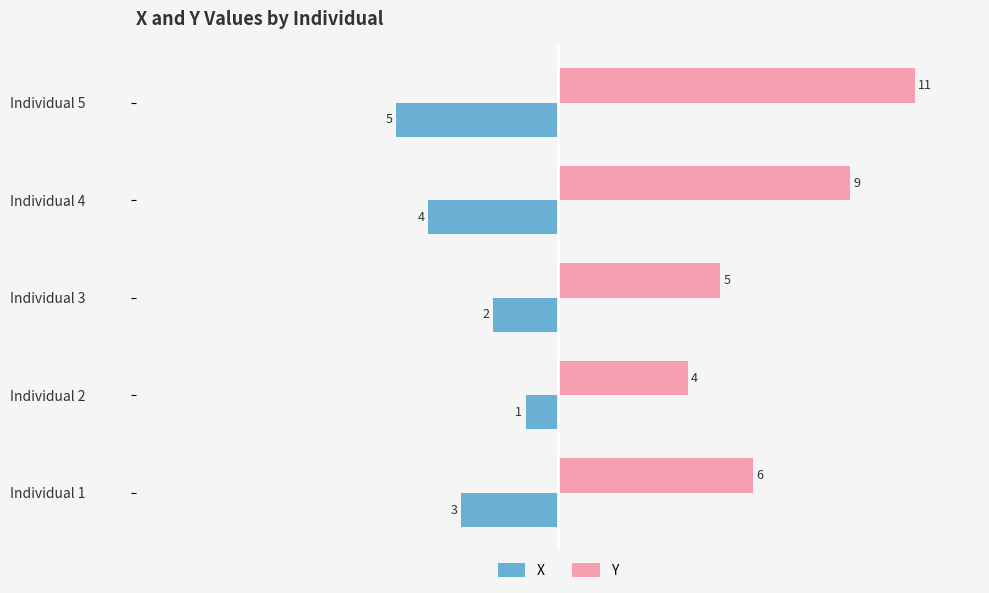

What is the difference between the maximum and minimum values in the X series?

4